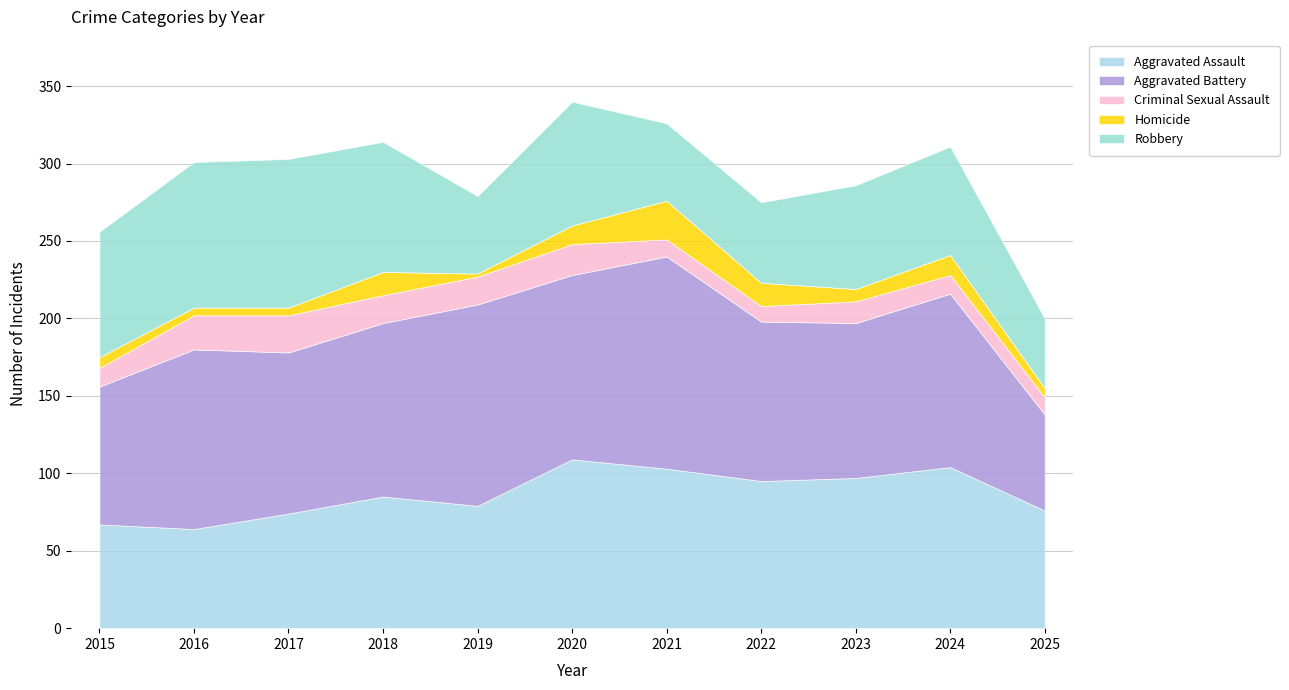

Count the number of categories in the chart.

11